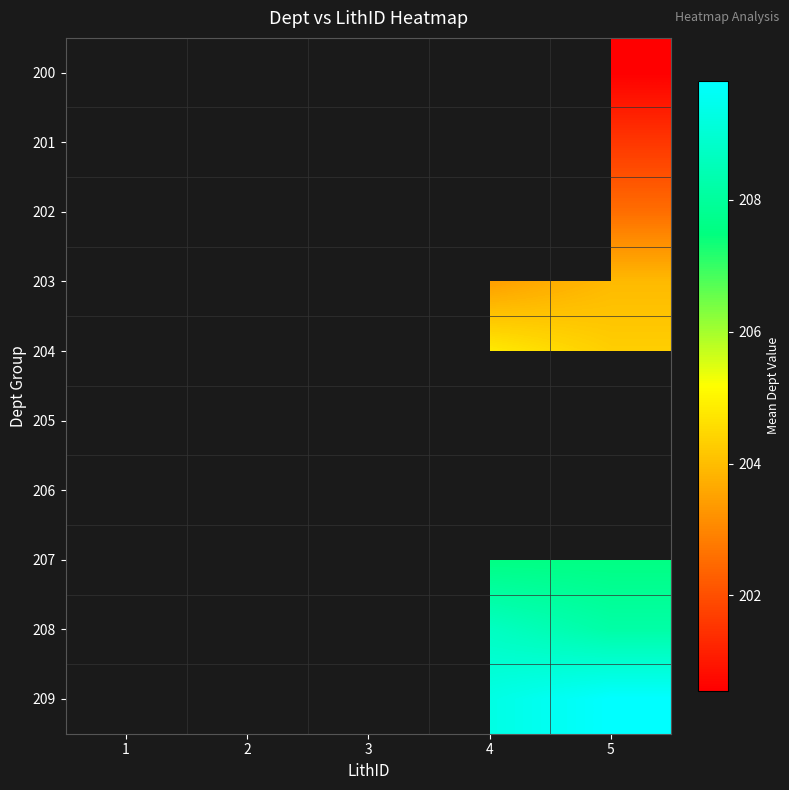

Is the value of 201 at 1 greater than the value of 207 at 2?

No